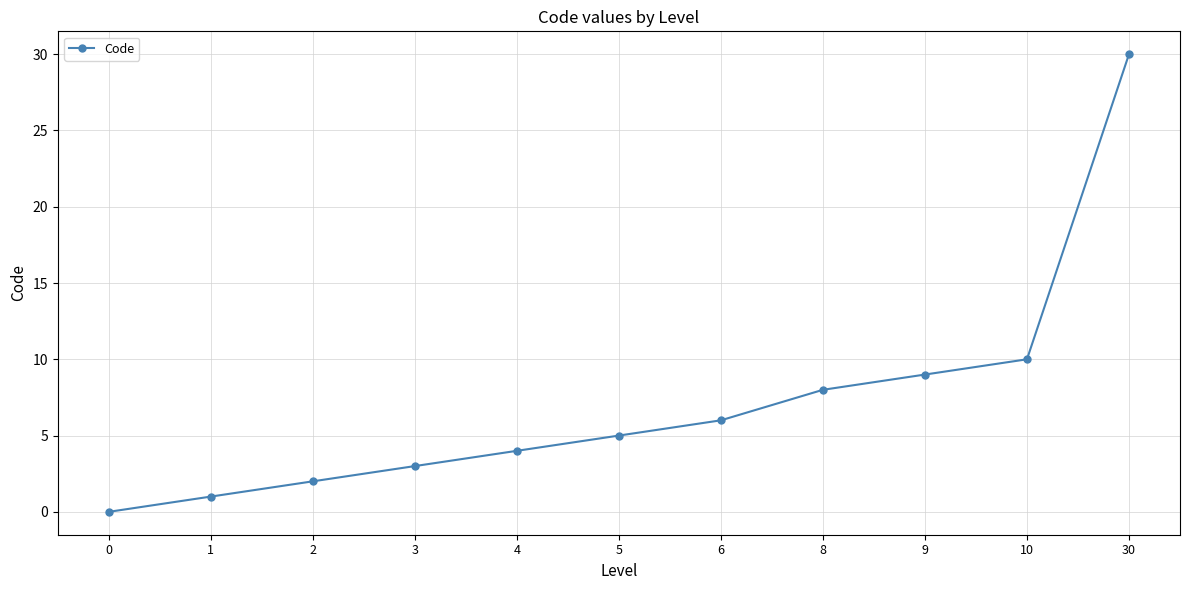

What is the greatest value displayed?

30